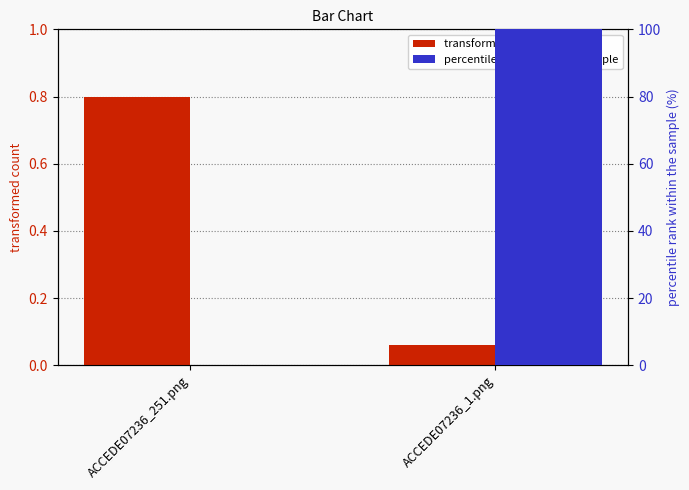

Where is transformed count nearest to the value 0?

ACCEDE07236_1.png